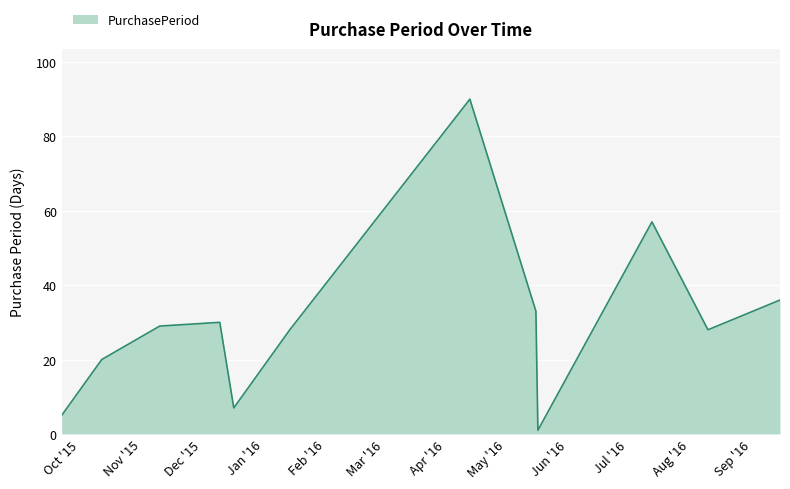

What is the maximum value shown in the chart?

90